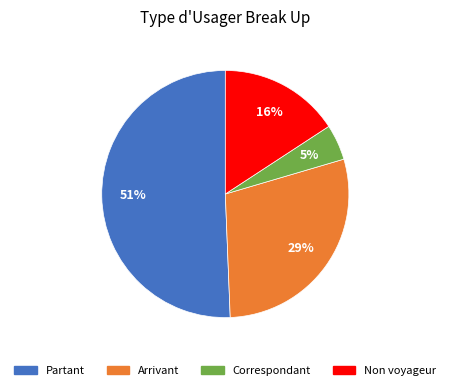

Which category accounts for the majority?

Partant